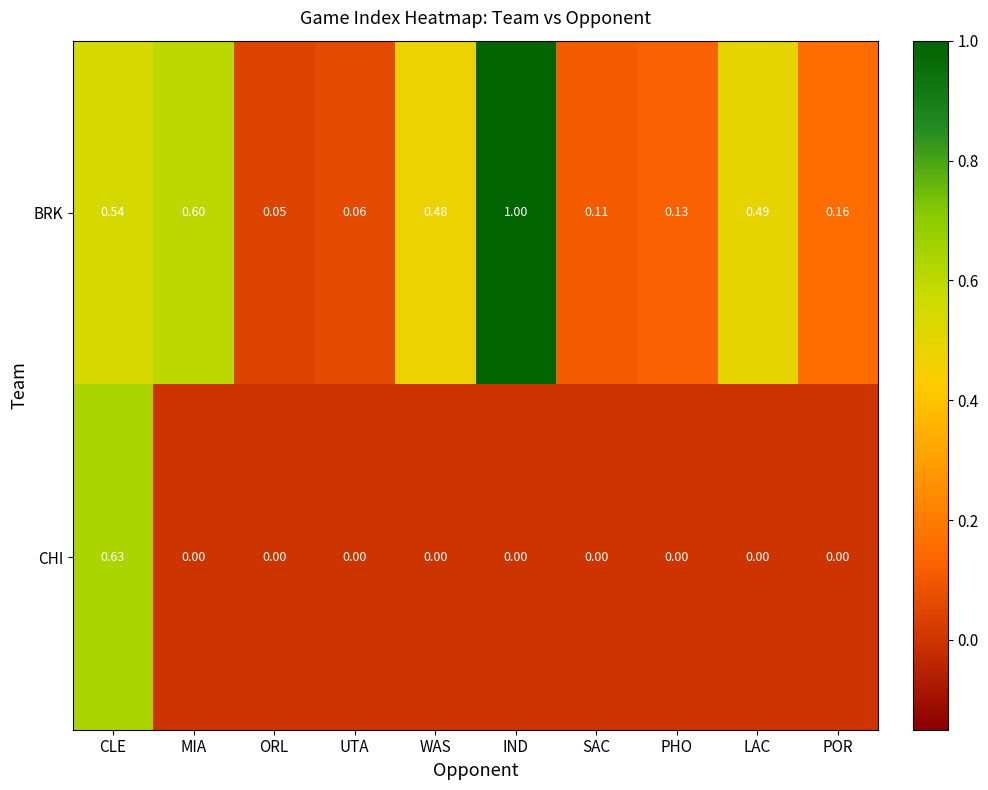

What is the total value across all series at CLE?

1.2